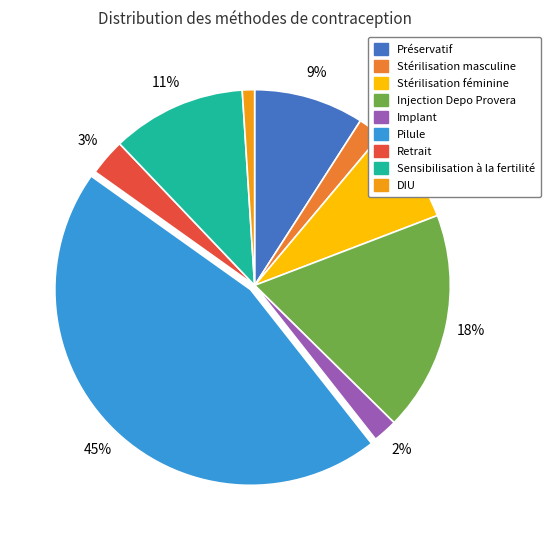

How many slices are in this pie chart?

9